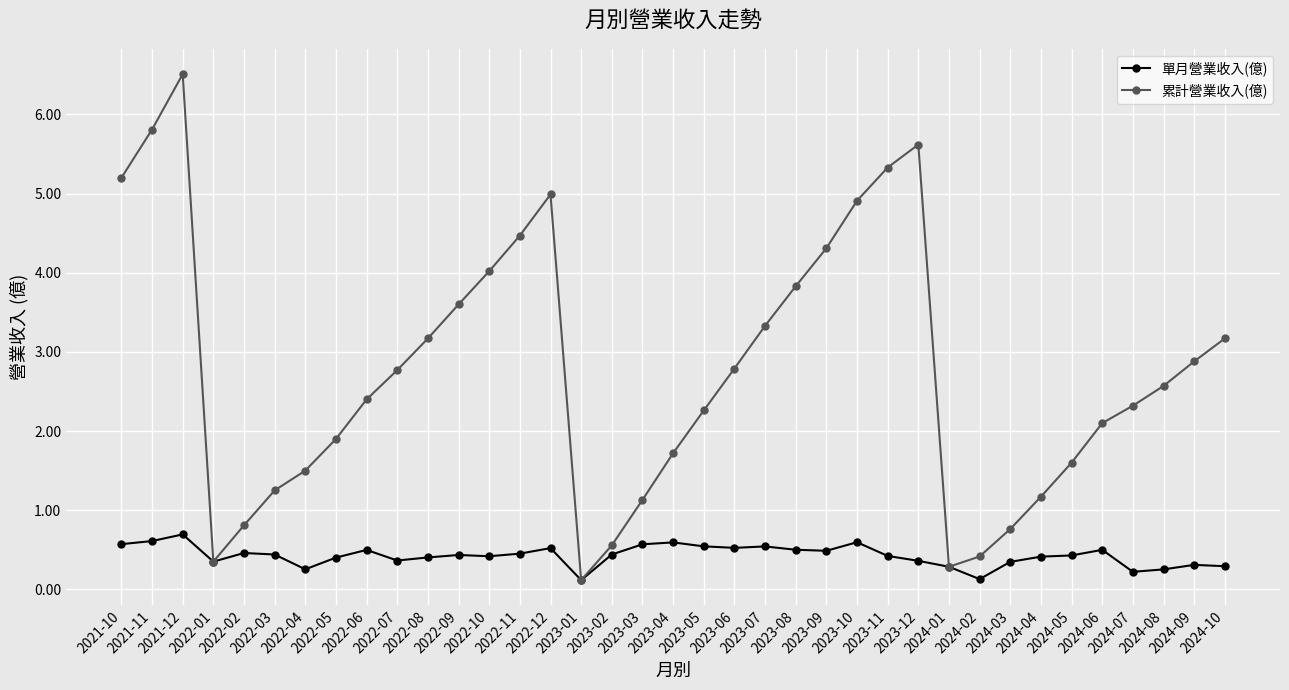

Is the value of 單月營業收入(億) at 2023-12 greater than the value of 累計營業收入(億) at 2023-01?

Yes